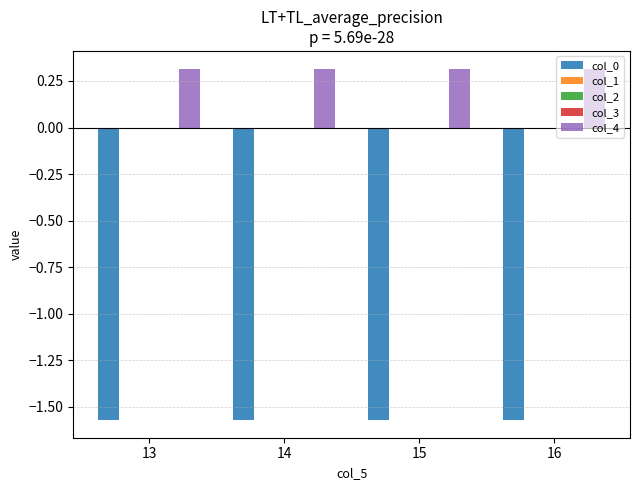

Is the value of col_4 at 15 greater than the value of col_0 at 15?

Yes